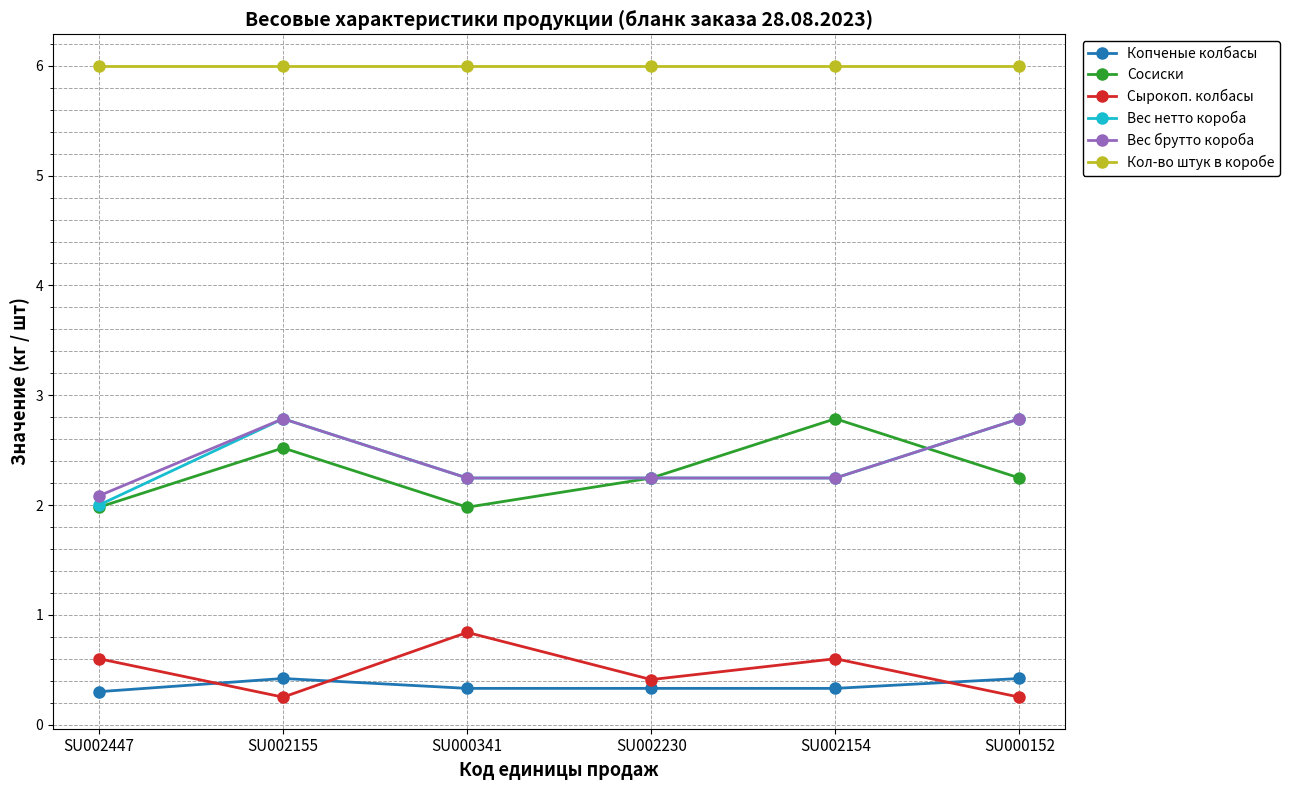

True or false: Копченые колбасы and Сосиски intersect in this chart.

False